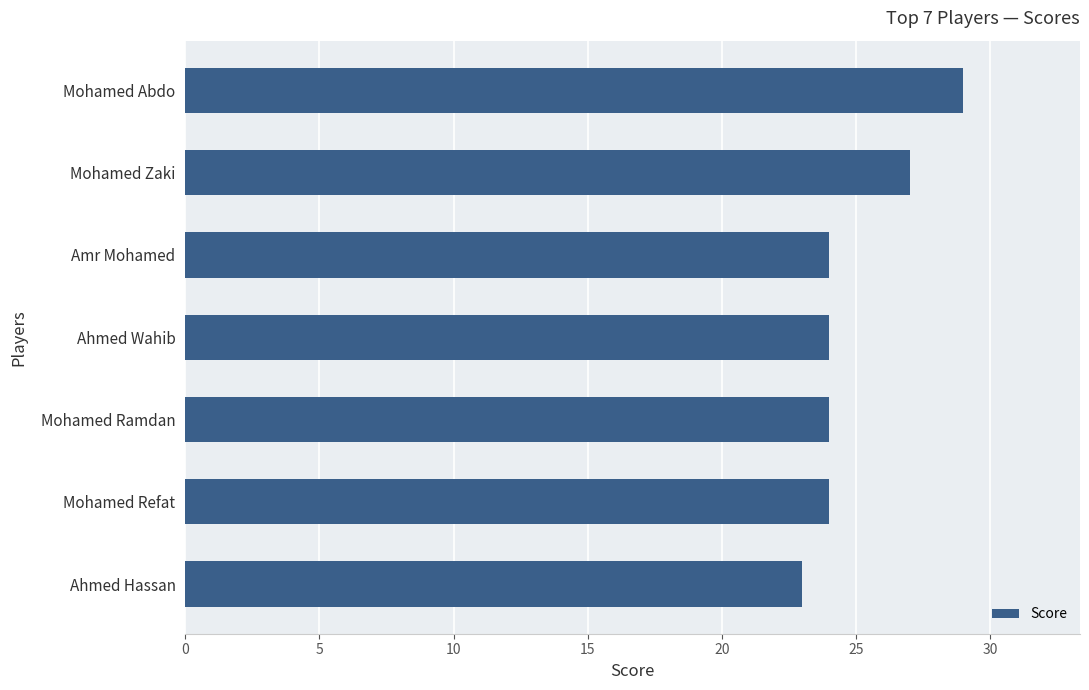

Approximately how many times larger is the value at Ahmed Wahib compared to Mohamed Abdo?

0.8